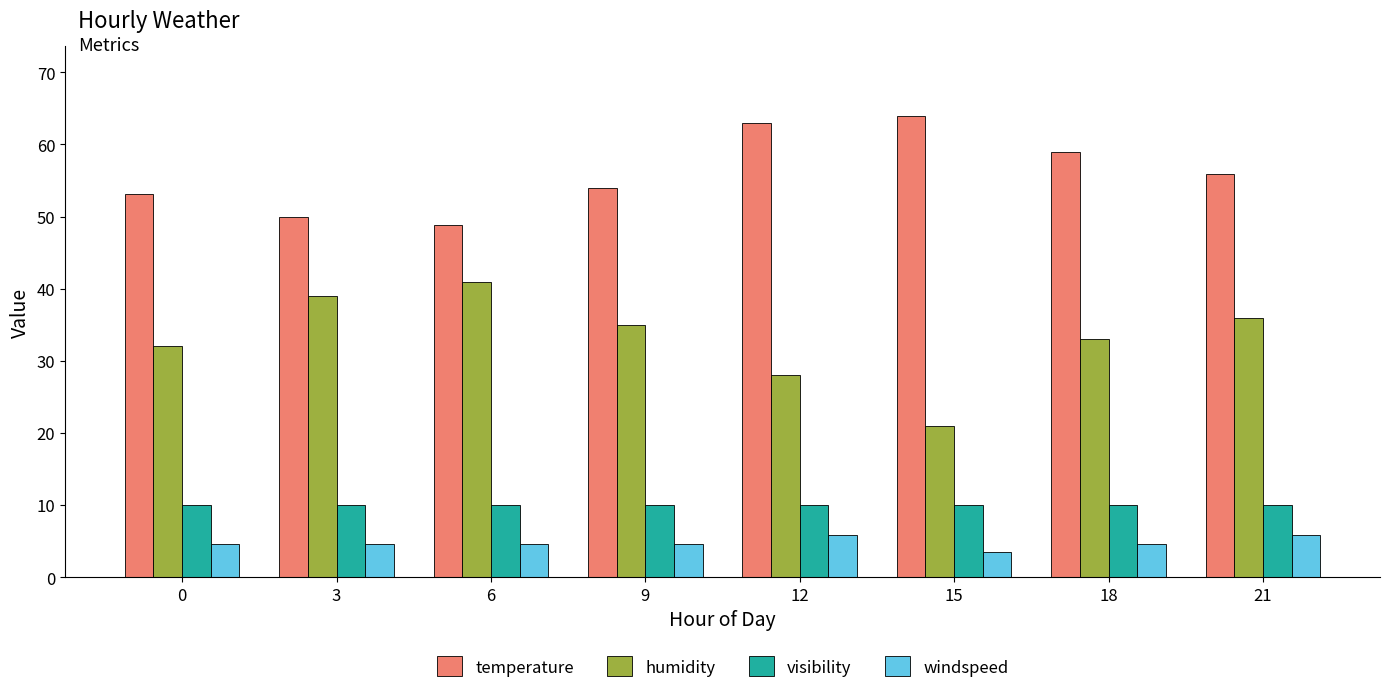

What is the value of the visibility bar at the 7th from the left?

10.0